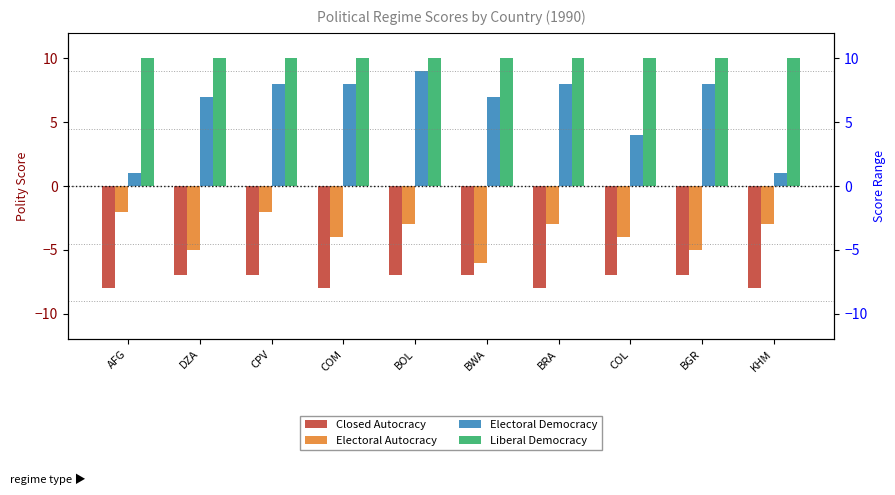

Between AFG and BWA, which series saw the biggest shift?

Electoral Democracy